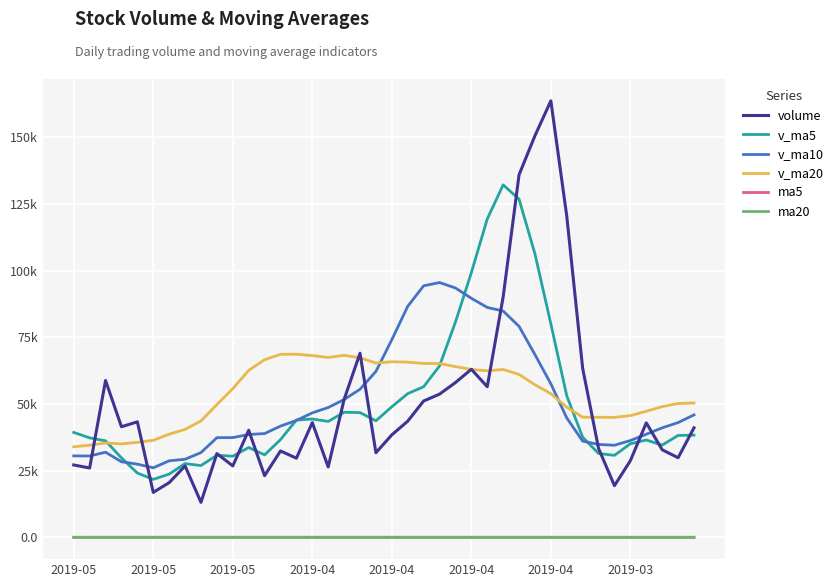

What are all the series names shown in the legend?

volume, v_ma5, v_ma10, v_ma20, ma5, ma20